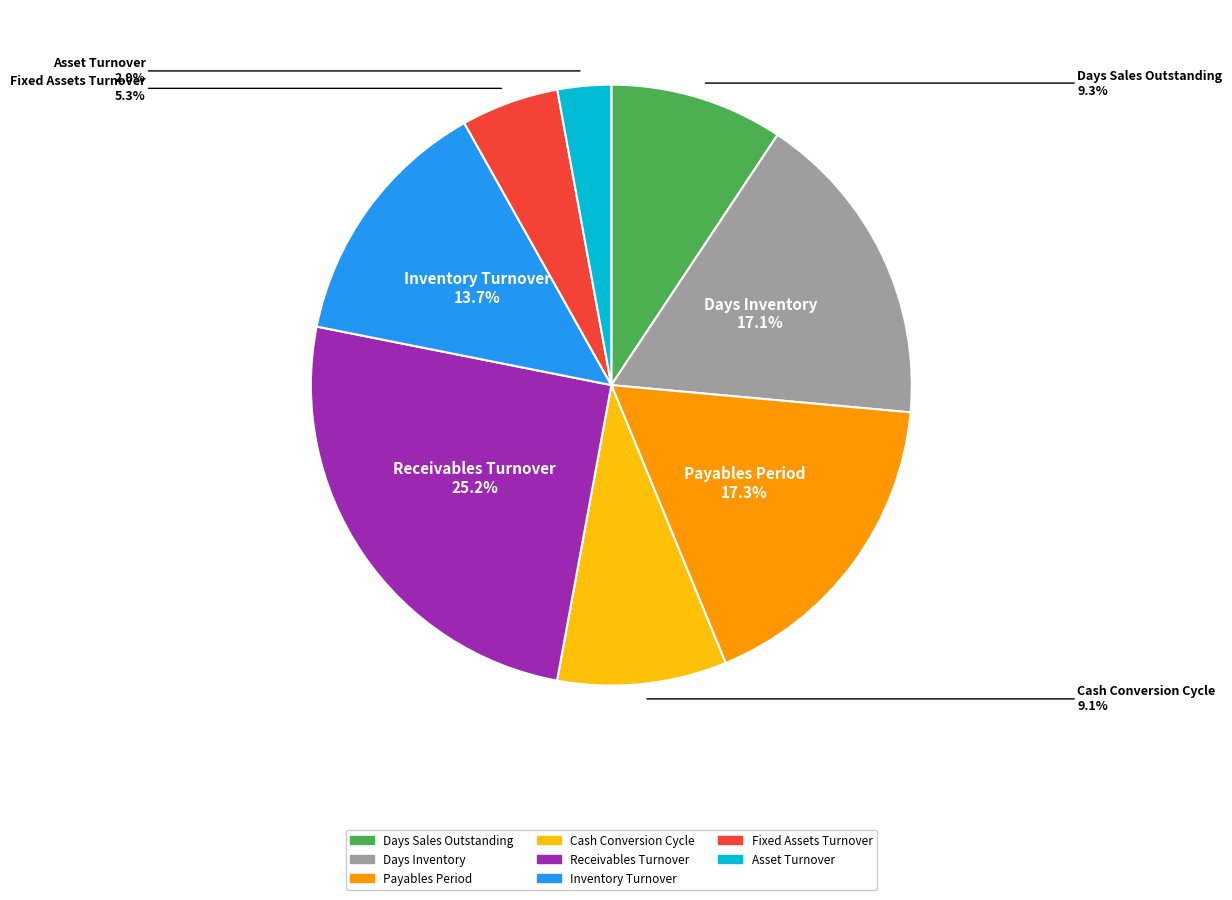

Is Cash Conversion Cycle the majority of the pie?

No